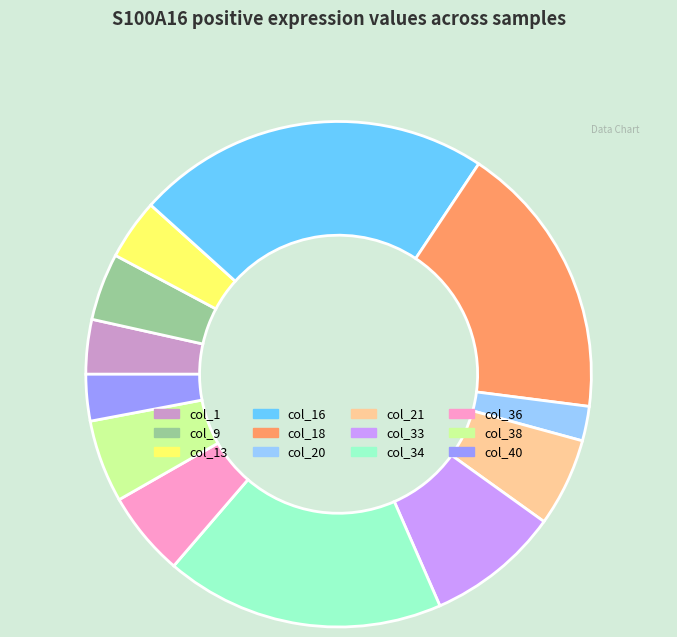

Do col_33 and col_38 together represent more than half of the pie?

No